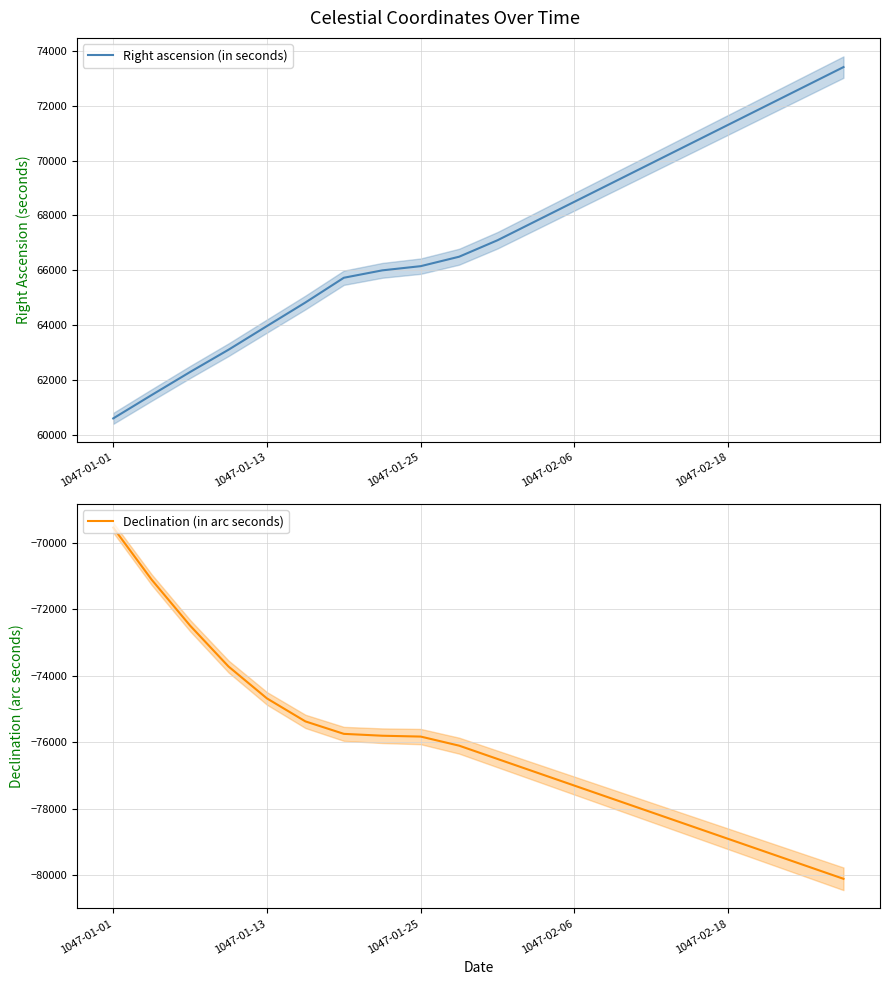

Which category has the lowest value in the Right ascension (in seconds) series?

1047-01-01